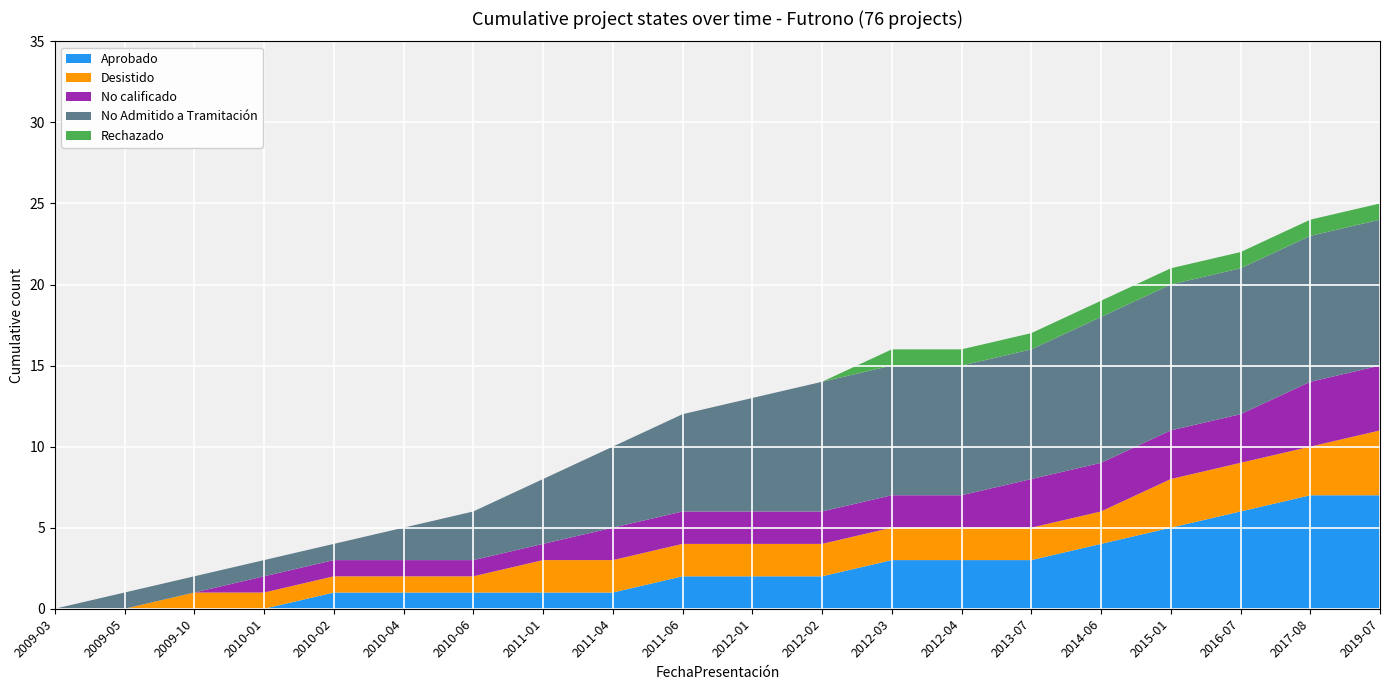

Reading left to right, list all the values displayed in this chart.

Aprobado: 2009-03=0	2009-05=0	2009-10=0	2010-01=0	2010-02=1	2010-04=1	2010-06=1	2011-01=1	2011-04=1	2011-06=2	2012-01=2	2012-02=2	2012-03=3	2012-04=3	2013-07=3	2014-06=4	2015-01=5	2016-07=6	2017-08=7	2019-07=7
Desistido: 2009-03=0	2009-05=0	2009-10=1	2010-01=1	2010-02=1	2010-04=1	2010-06=1	2011-01=2	2011-04=2	2011-06=2	2012-01=2	2012-02=2	2012-03=2	2012-04=2	2013-07=2	2014-06=2	2015-01=3	2016-07=3	2017-08=3	2019-07=4
No calificado: 2009-03=0	2009-05=0	2009-10=0	2010-01=1	2010-02=1	2010-04=1	2010-06=1	2011-01=1	2011-04=2	2011-06=2	2012-01=2	2012-02=2	2012-03=2	2012-04=2	2013-07=3	2014-06=3	2015-01=3	2016-07=3	2017-08=4	2019-07=4
No Admitido a Tramitación: 2009-03=0	2009-05=1	2009-10=1	2010-01=1	2010-02=1	2010-04=2	2010-06=3	2011-01=4	2011-04=5	2011-06=6	2012-01=7	2012-02=8	2012-03=8	2012-04=8	2013-07=8	2014-06=9	2015-01=9	2016-07=9	2017-08=9	2019-07=9
Rechazado: 2009-03=0	2009-05=0	2009-10=0	2010-01=0	2010-02=0	2010-04=0	2010-06=0	2011-01=0	2011-04=0	2011-06=0	2012-01=0	2012-02=0	2012-03=1	2012-04=1	2013-07=1	2014-06=1	2015-01=1	2016-07=1	2017-08=1	2019-07=1